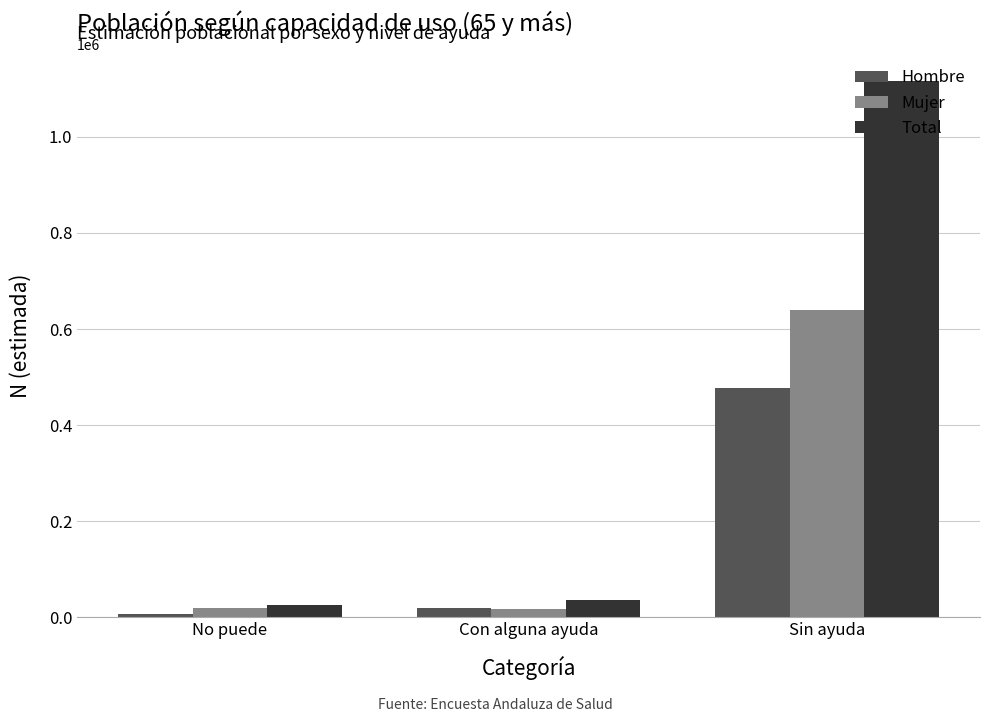

What is the difference between the maximum and minimum values in the Mujer series?

622187